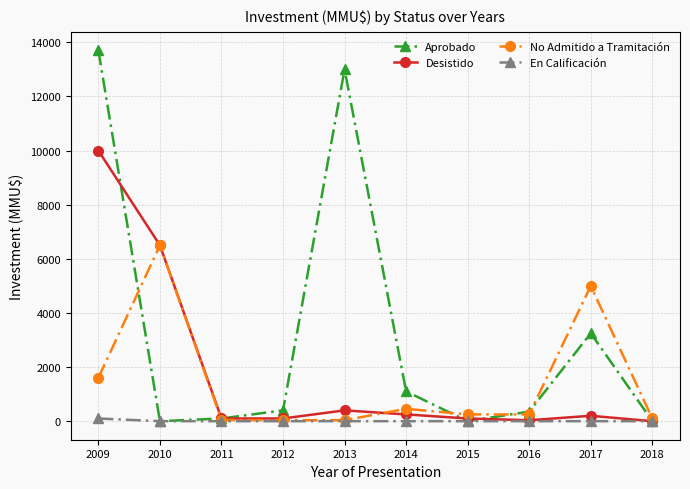

True or false: Desistido has a value of 250 at 2014.

True